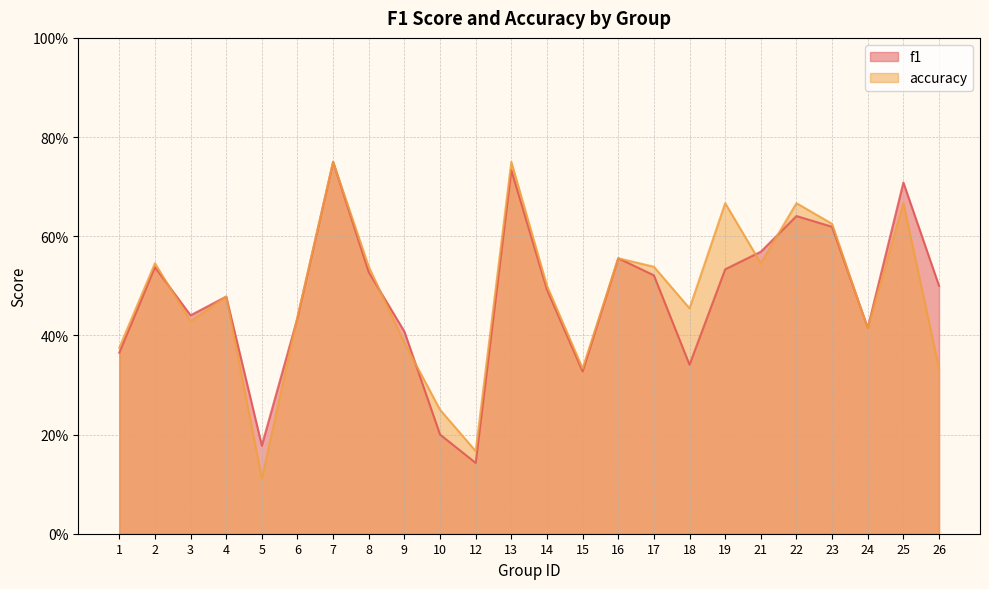

The accuracy series shows 0.3 at 25. True or false?

False